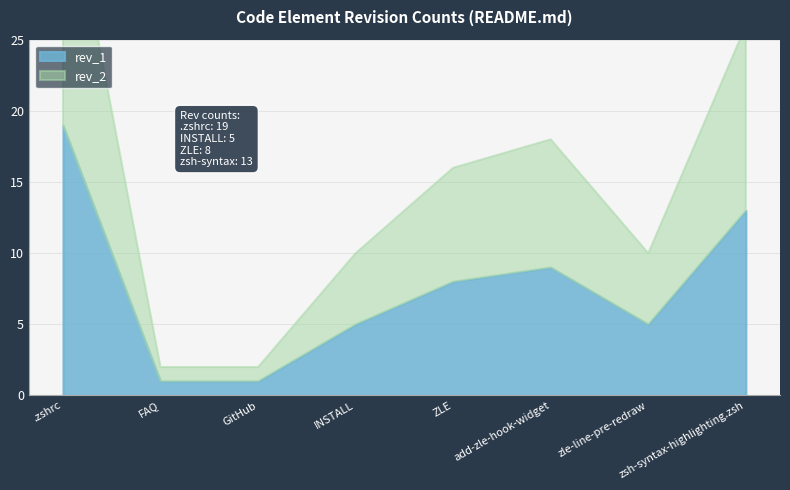

What is the sum of the rev_2 values at INSTALL and zsh-syntax-highlighting.zsh?

18